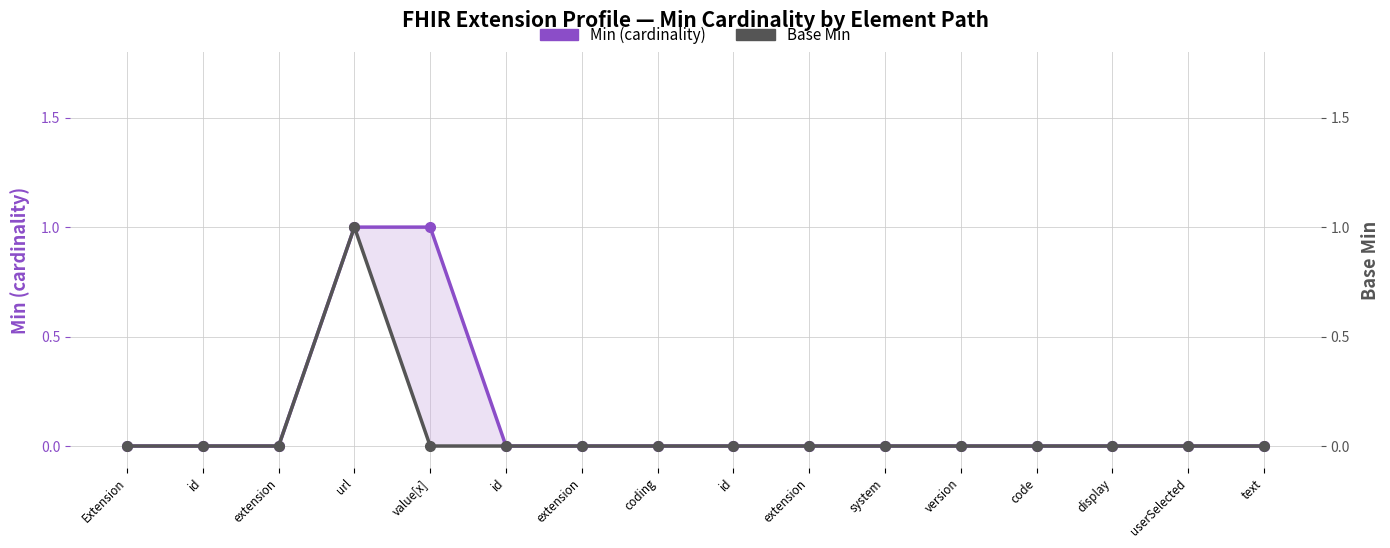

Reading right to left, transcribe all the data shown in this chart.

Min (cardinality): 0	0	0	0	0	0	0	0	0	0	0	1	1	0	0	0
Base Min: 0	0	0	0	0	0	0	0	0	0	0	0	1	0	0	0